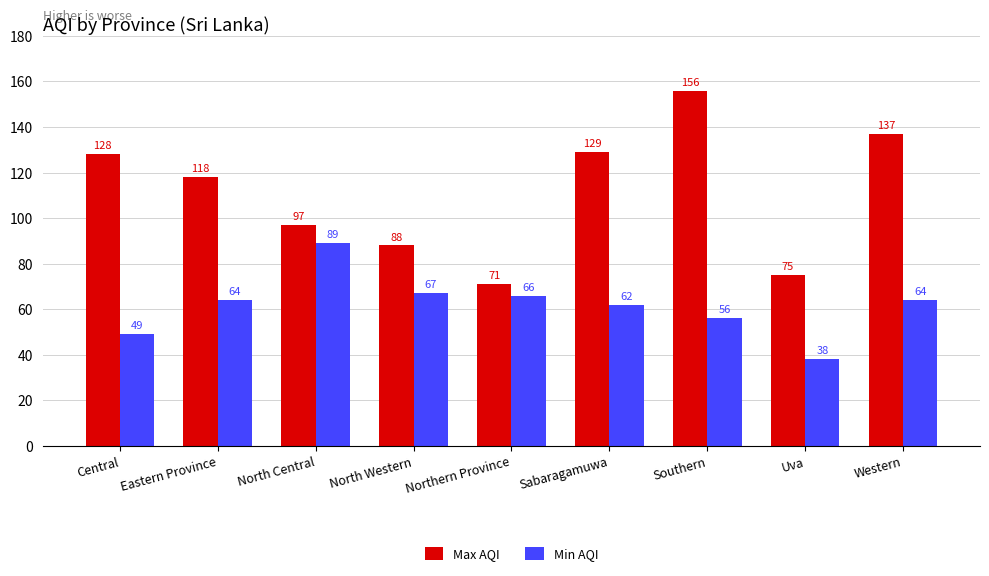

How many bars are there in each group?

2